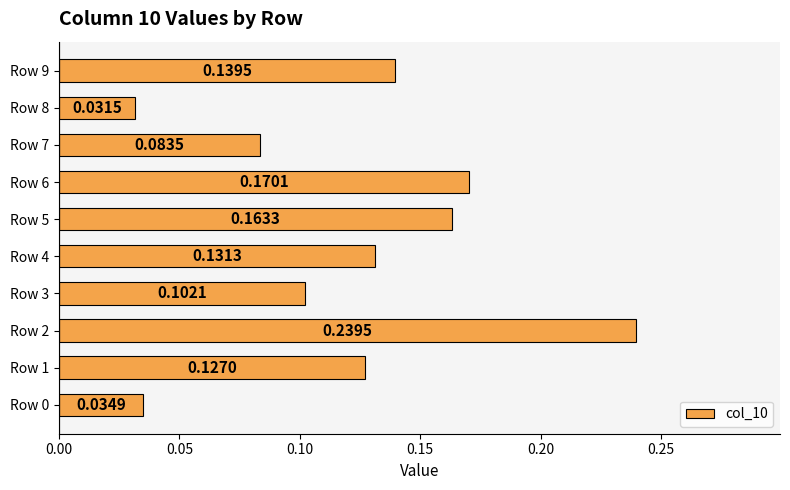

What is the sum of all values?

1.2